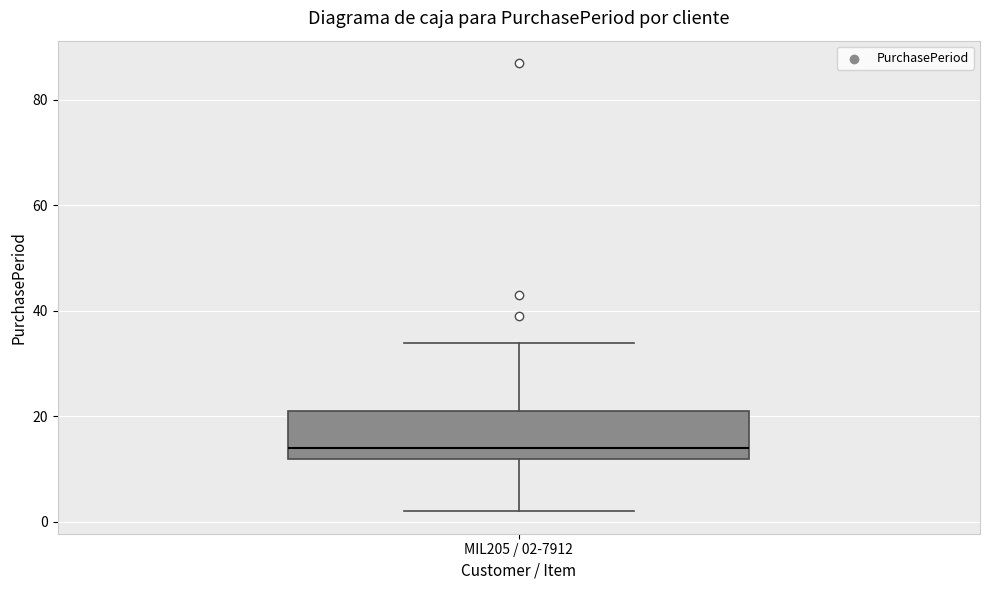

Transcribe this box plot: give where the median line is, the range the box spans, and where the two whiskers end, as read against the y-axis. The values are not printed on the chart, so give them approximately, as read against the axis.

median 14, box 12 to 22, whiskers 2 to 34